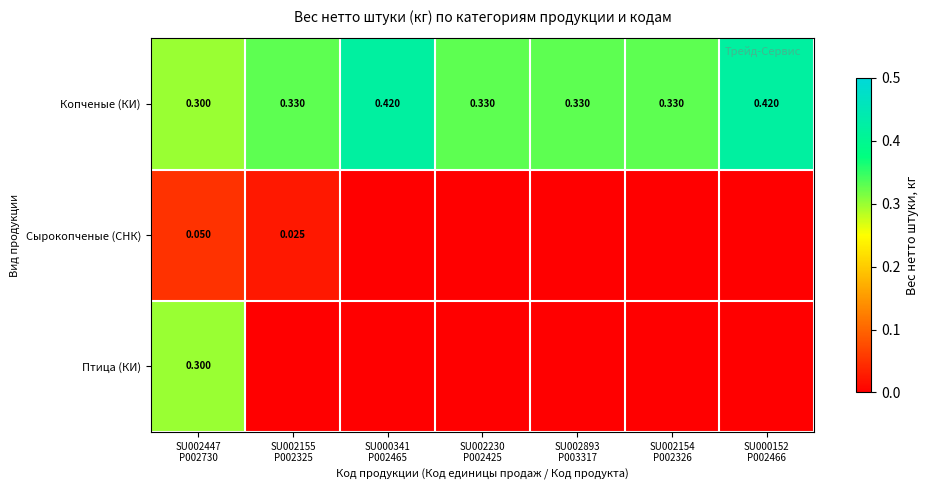

List the labels in order of Копченые (КИ) value, smallest first.

SU002447 P002730, SU002155 P002325, SU002230 P002425, SU002893 P003317, SU002154 P002326, SU000341 P002465, SU000152 P002466